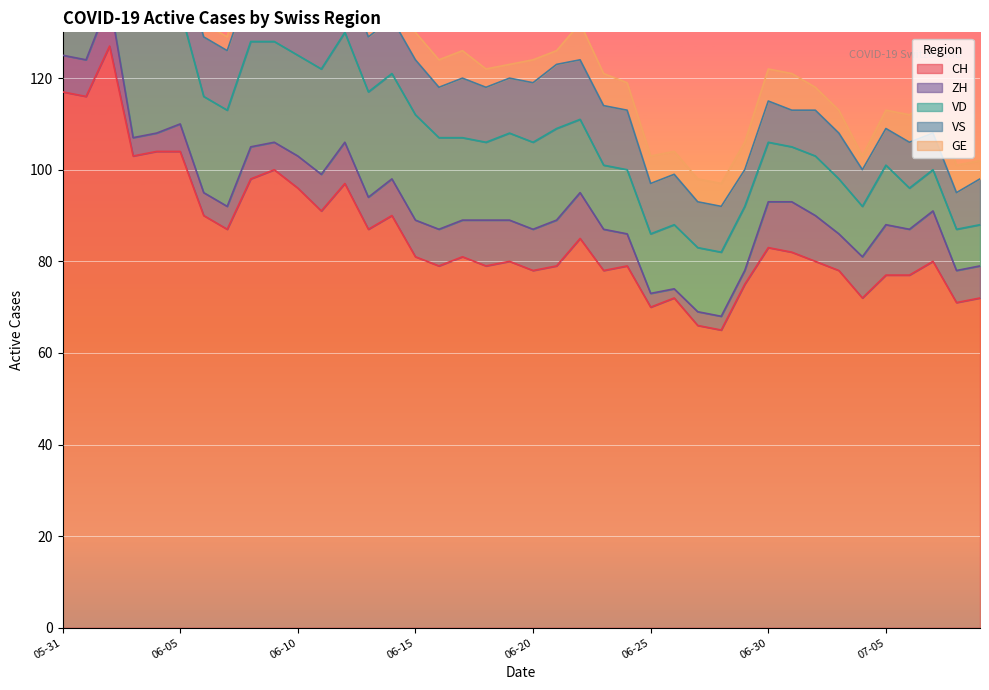

Does the chart display data point markers on the line(s)?

No